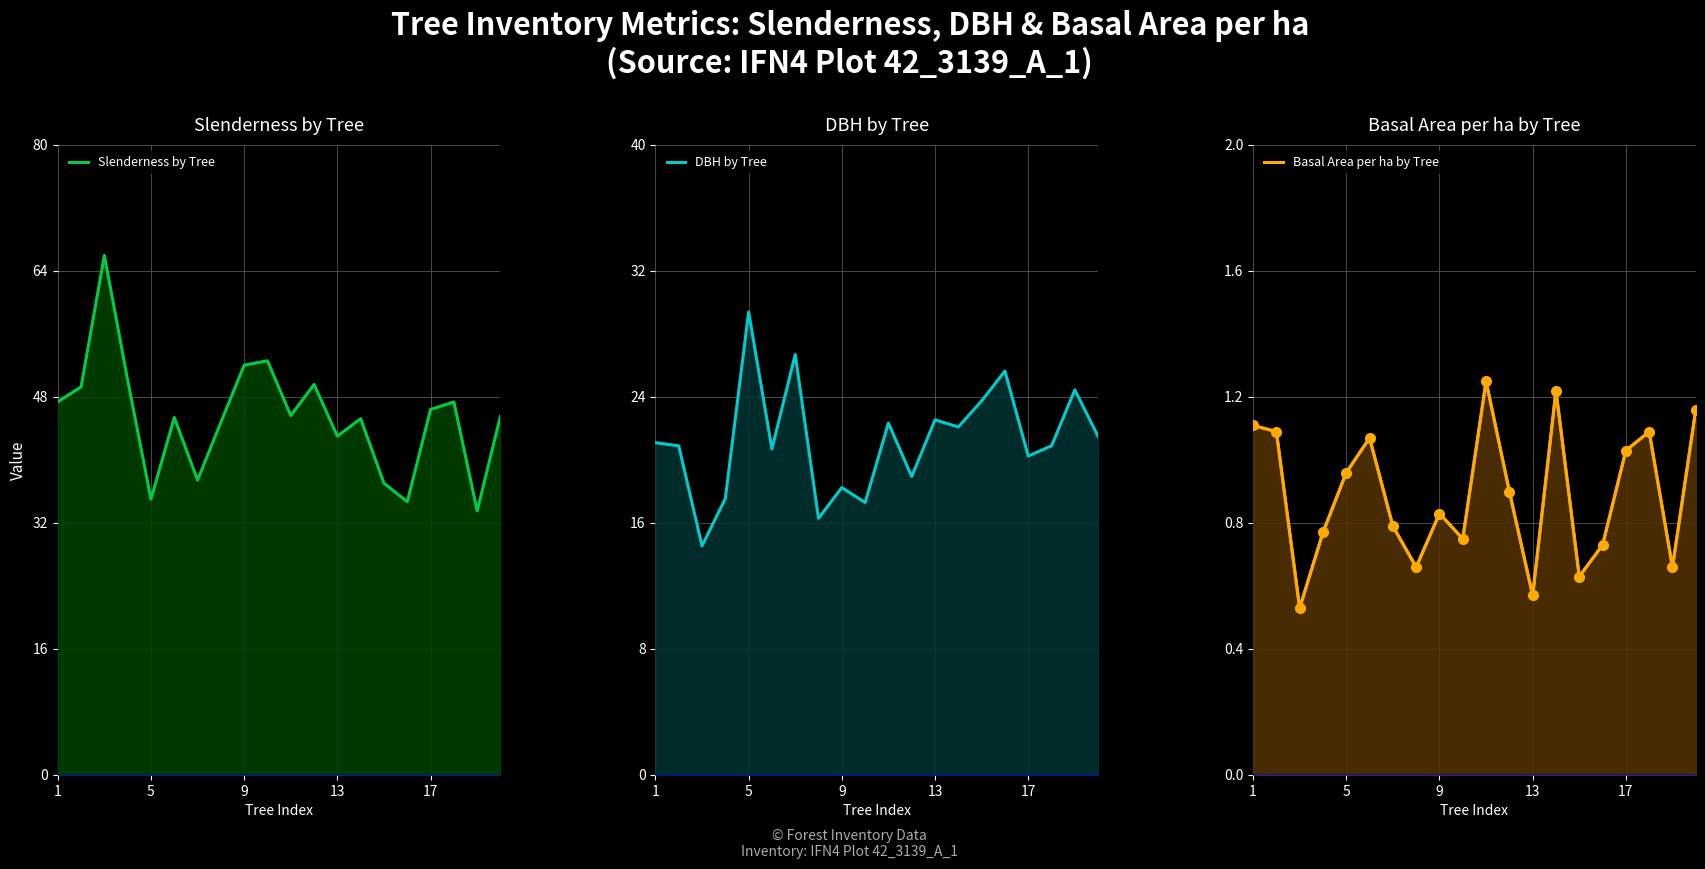

What is the label of the 20th point from the right?

1